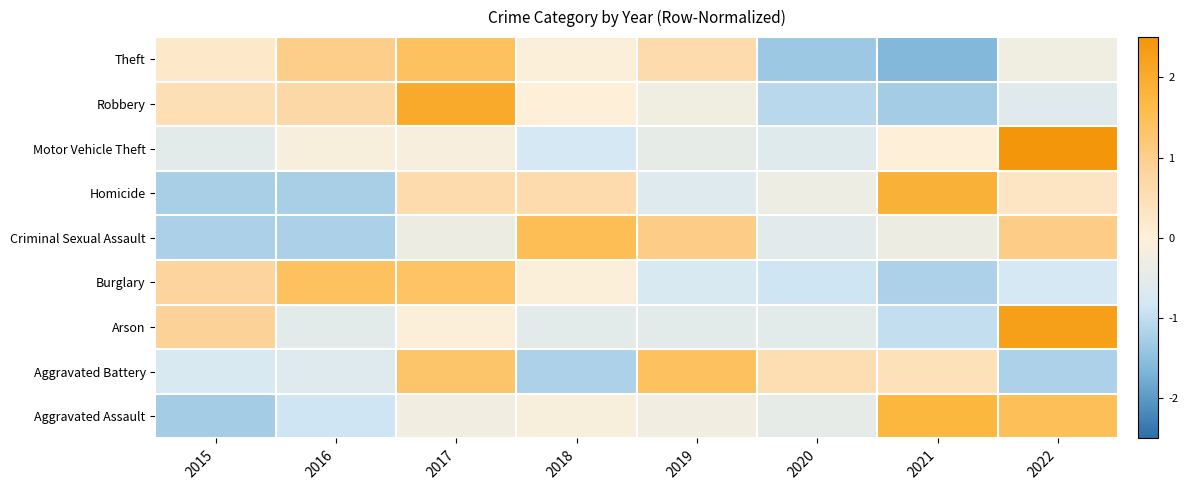

Reading left to right, what are all the values shown in this chart?

Aggravated Assault: 2015=-1.3	2016=-0.9	2017=-0.3	2018=-0.1	2019=-0.3	2020=-0.5	2021=1.8	2022=1.5
Aggravated Battery: 2015=-0.7	2016=-0.6	2017=1.3	2018=-1.2	2019=1.4	2020=0.5	2021=0.4	2022=-1.2
Arson: 2015=0.9	2016=-0.5	2017=-0.1	2018=-0.5	2019=-0.5	2020=-0.5	2021=-1.0	2022=2.3
Burglary: 2015=0.8	2016=1.4	2017=1.4	2018=-0.1	2019=-0.7	2020=-0.9	2021=-1.2	2022=-0.8
Criminal Sexual Assault: 2015=-1.2	2016=-1.2	2017=-0.3	2018=1.5	2019=1.1	2020=-0.5	2021=-0.3	2022=1.1
Homicide: 2015=-1.2	2016=-1.2	2017=0.6	2018=0.6	2019=-0.6	2020=-0.3	2021=1.9	2022=0.3
Motor Vehicle Theft: 2015=-0.5	2016=-0.1	2017=-0.1	2018=-0.8	2019=-0.5	2020=-0.6	2021=0.0	2022=2.6
Robbery: 2015=0.5	2016=0.7	2017=2.0	2018=0.0	2019=-0.3	2020=-1.1	2021=-1.3	2022=-0.6
Theft: 2015=0.2	2016=1.0	2017=1.4	2018=-0.0	2019=0.6	2020=-1.4	2021=-1.6	2022=-0.3